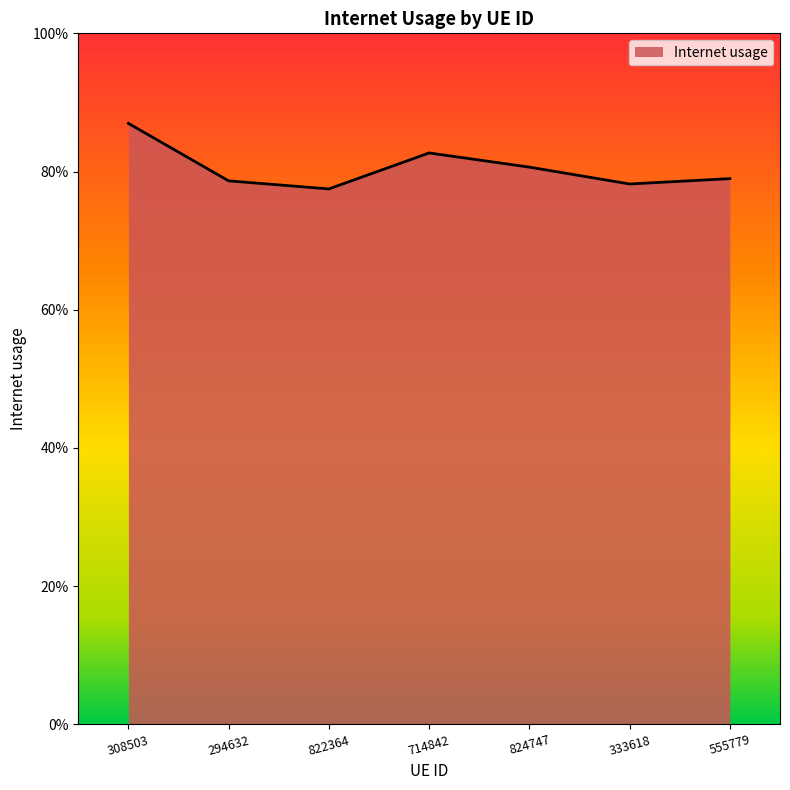

Is this an area chart (filled region under the line)?

Yes